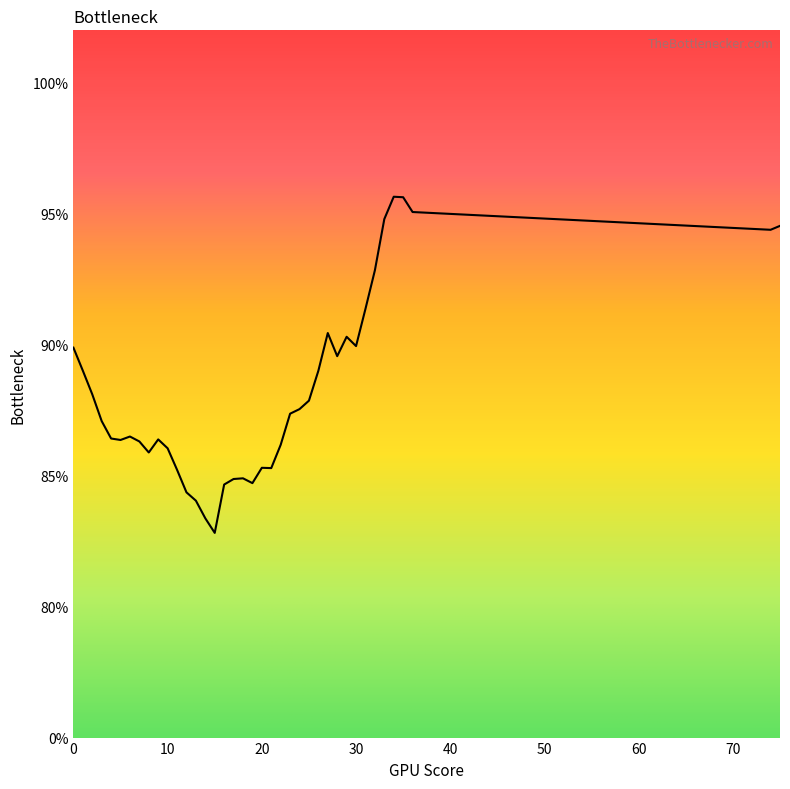

Does the chart have visible grid lines?

No